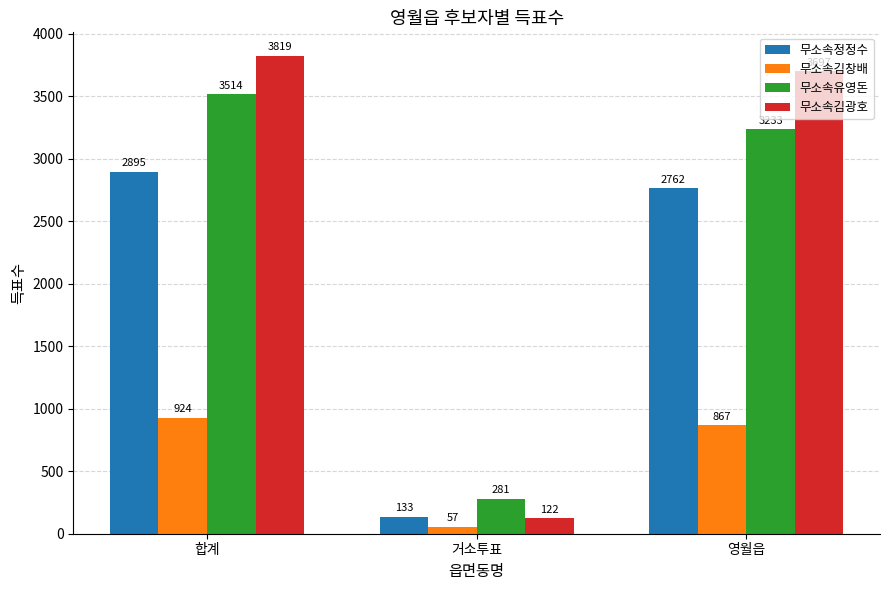

What is the spread (max minus min) of values at 합계?

2895